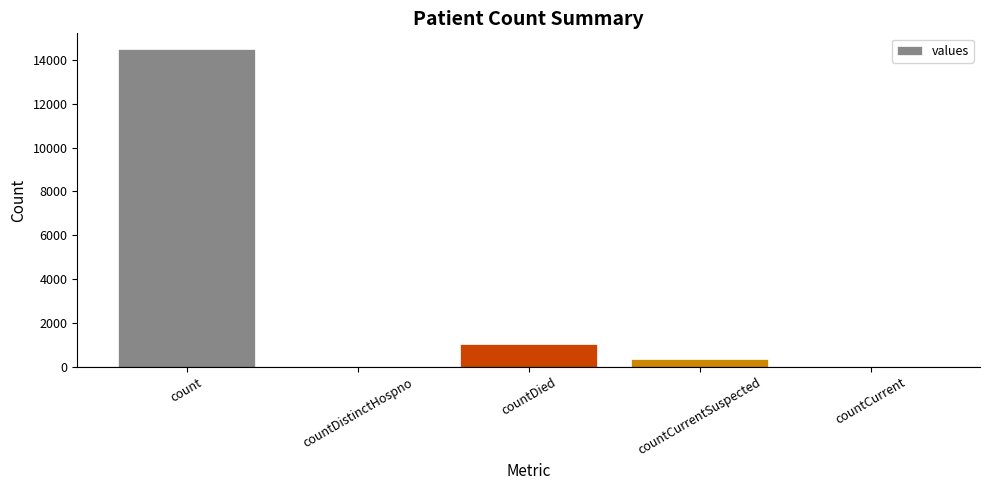

What is the change in value from count to countCurrentSuspected?

-14143